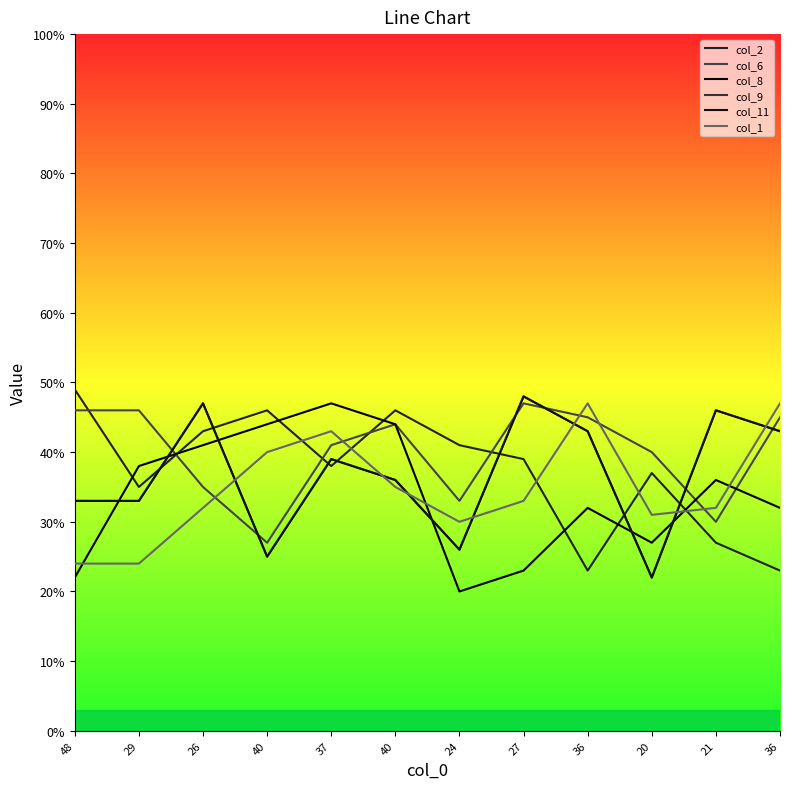

Reading left to right, list all the values displayed in this chart.

col_2: 48=49	29=35	26=43	40=46	37=38	40=46	24=41	27=39	36=23	20=37	21=27	36=23
col_6: 48=46	29=46	26=35	40=27	37=41	40=44	24=33	27=47	36=45	20=40	21=30	36=45
col_8: 48=22	29=38	26=41	40=44	37=47	40=44	24=20	27=23	36=32	20=27	21=36	36=32
col_9: 48=33	29=33	26=47	40=25	37=39	40=36	24=26	27=48	36=43	20=22	21=46	36=43
col_11: 48=33	29=33	26=47	40=25	37=39	40=36	24=26	27=48	36=43	20=22	21=46	36=43
col_1: 48=24	29=24	26=32	40=40	37=43	40=35	24=30	27=33	36=47	20=31	21=32	36=47